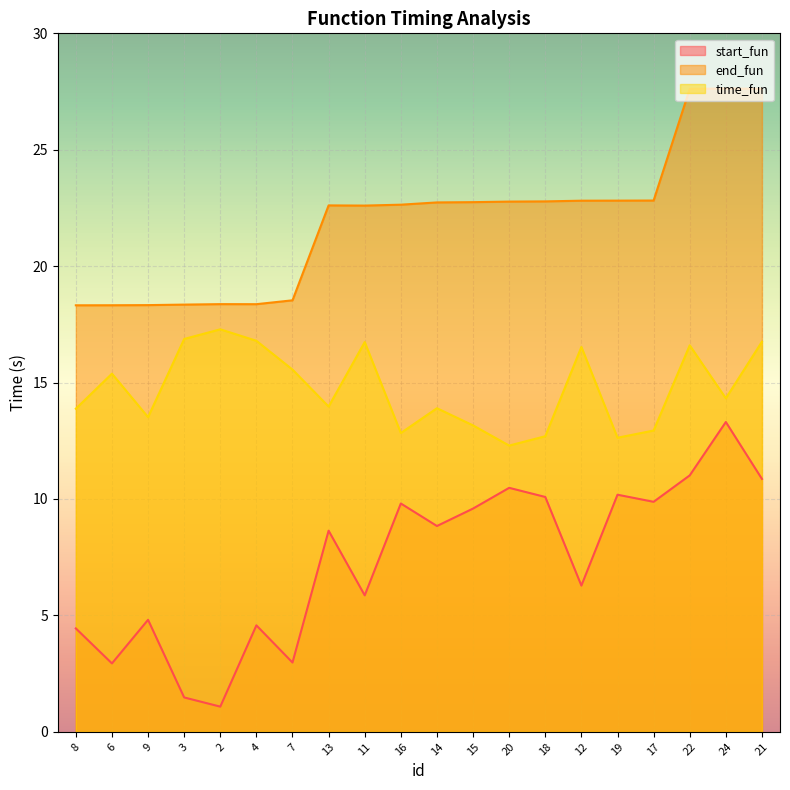

What is the spread (max minus min) of values at 18?

12.7